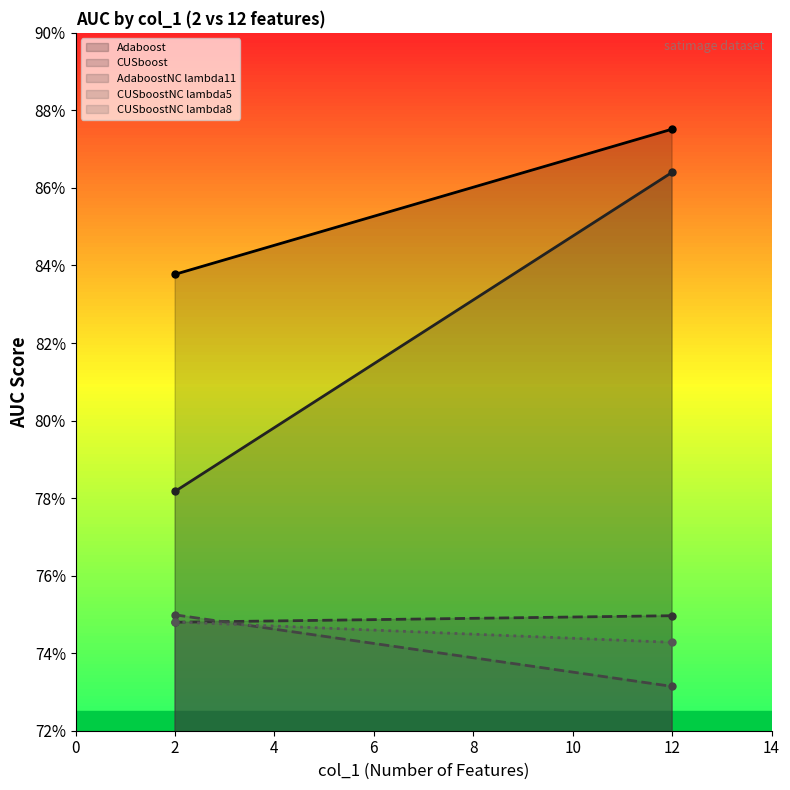

Count the number of categories in the chart.

2